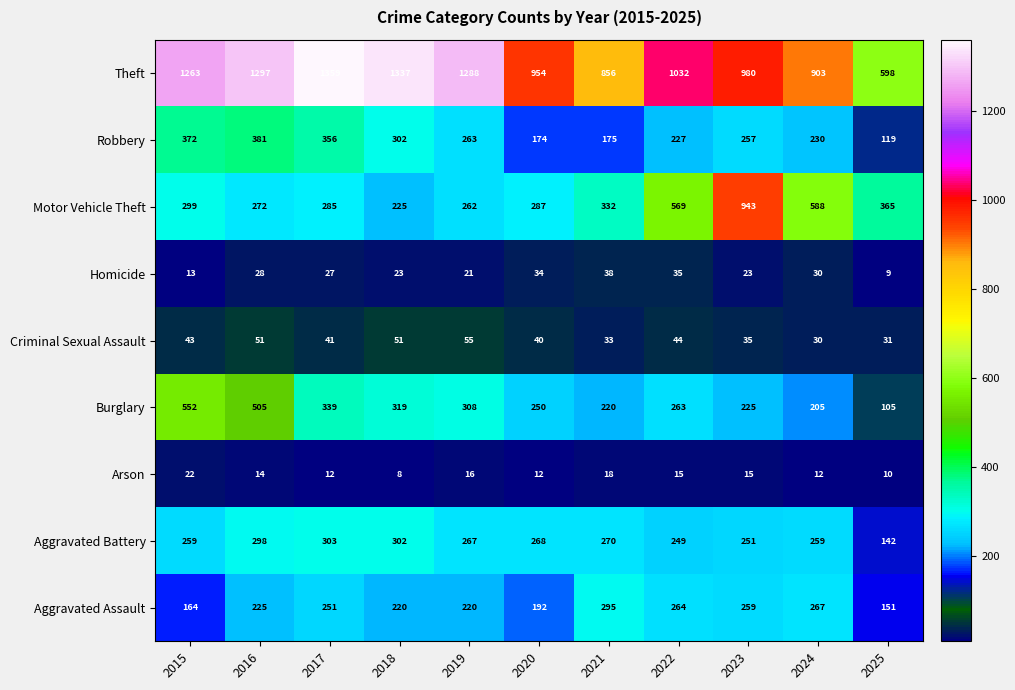

How many series are shown in this chart?

9